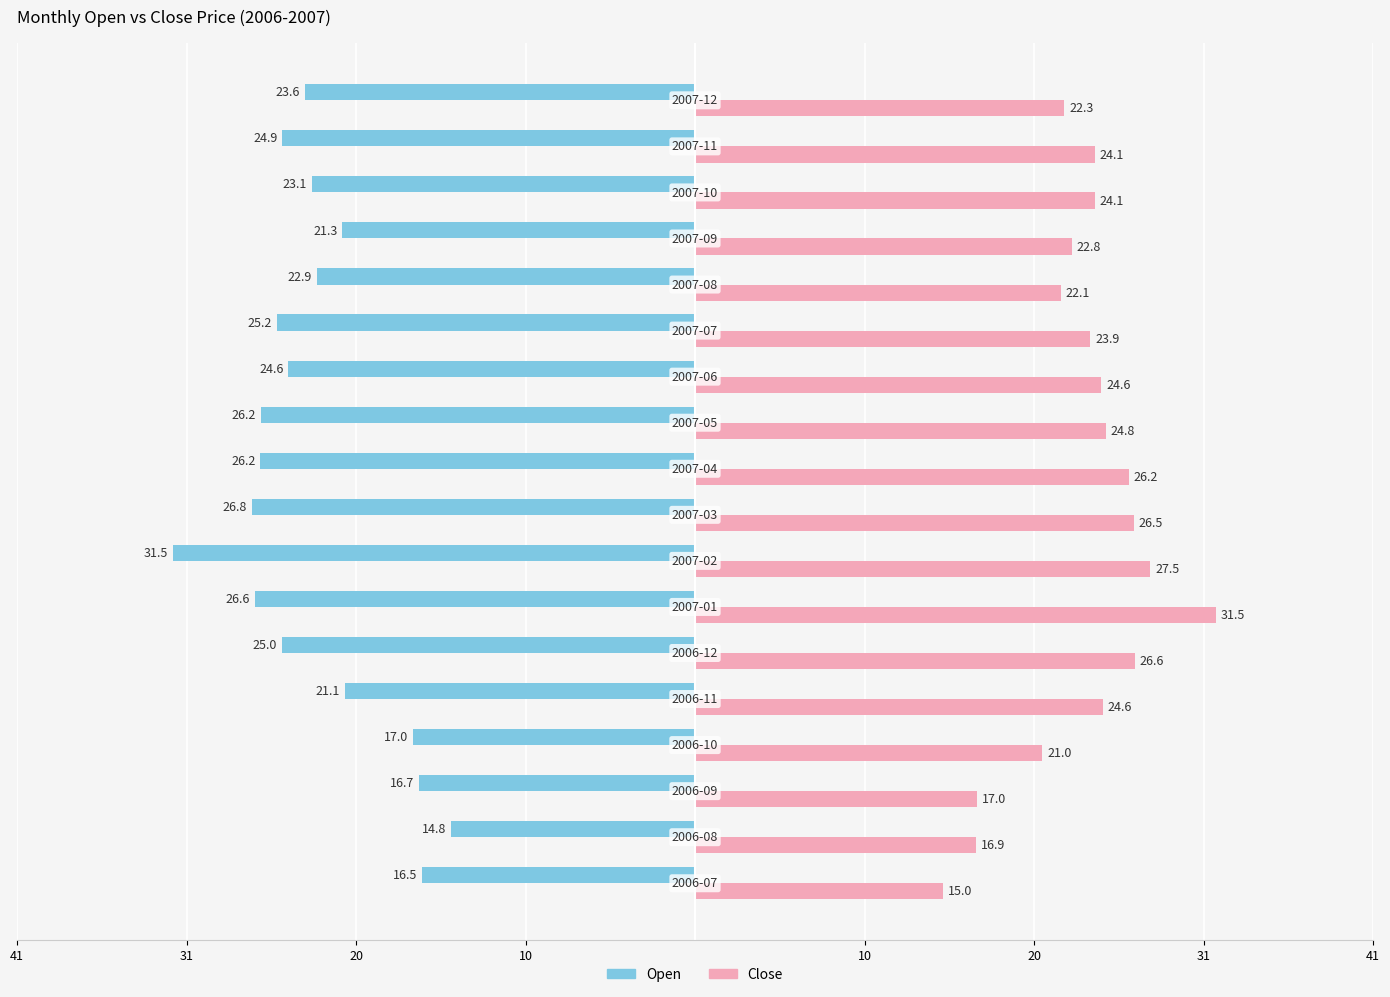

What is the average value of the Open series?

-23.0